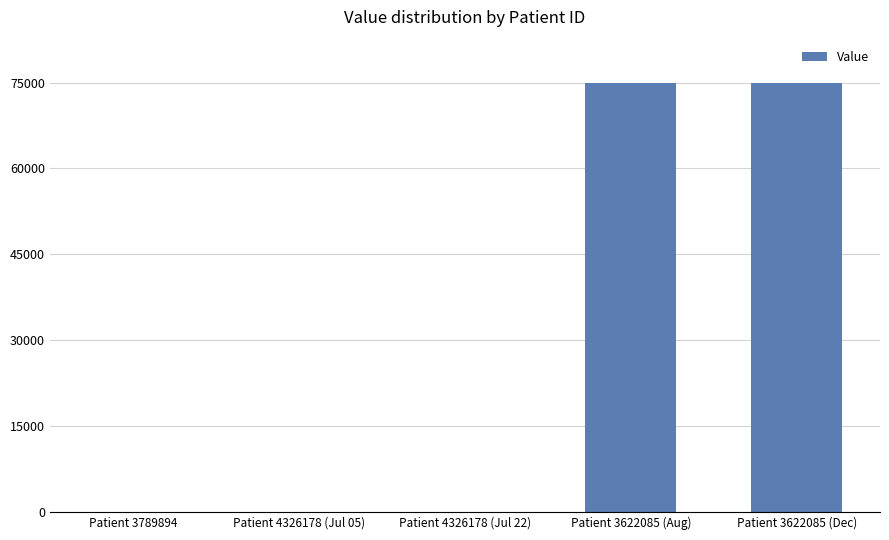

What is the sum of all values?

150082